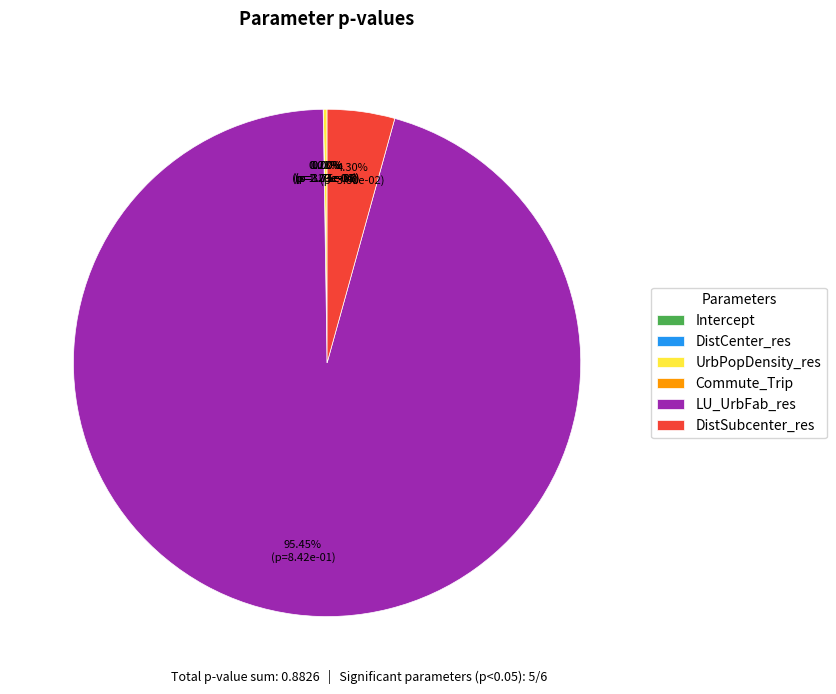

Is there a majority slice in this chart?

Yes